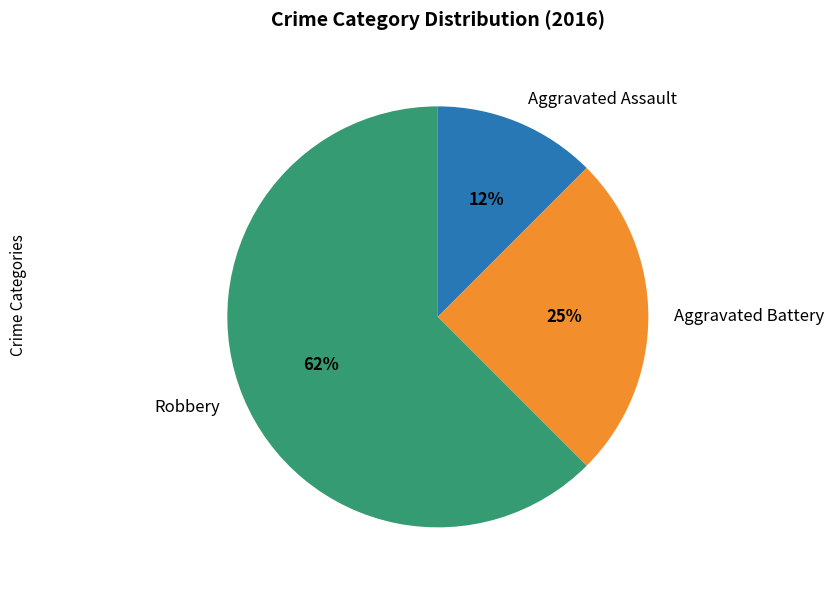

How many segments does this pie chart have?

3